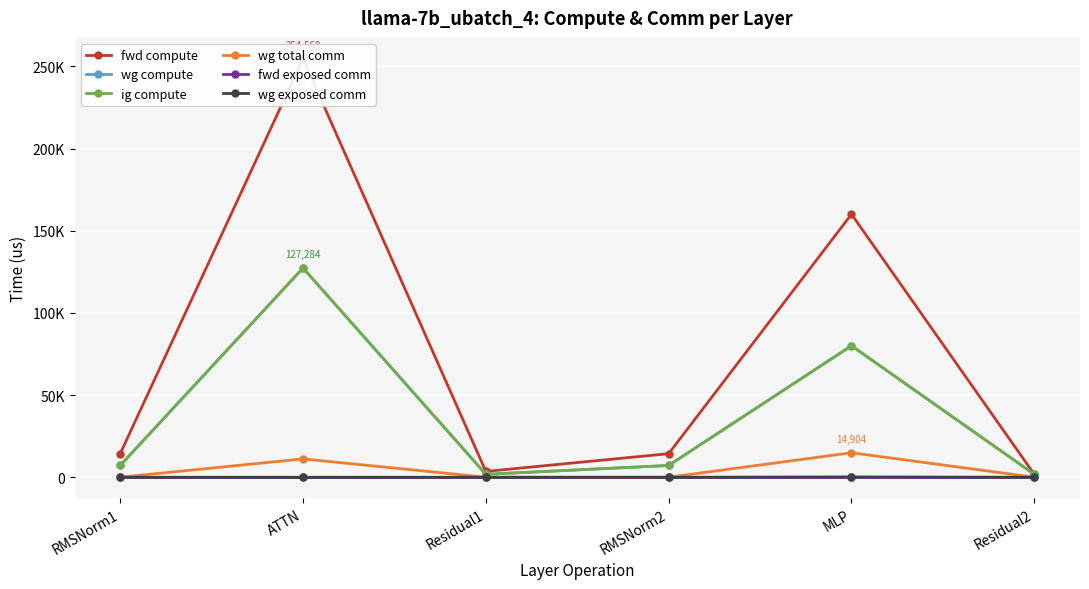

True or false: wg total comm and ig compute intersect in this chart.

False